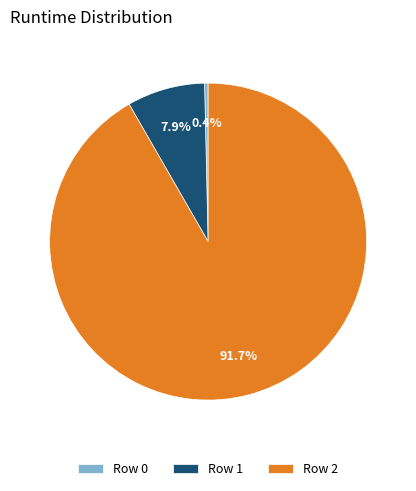

Which slice is the largest?

Row 2